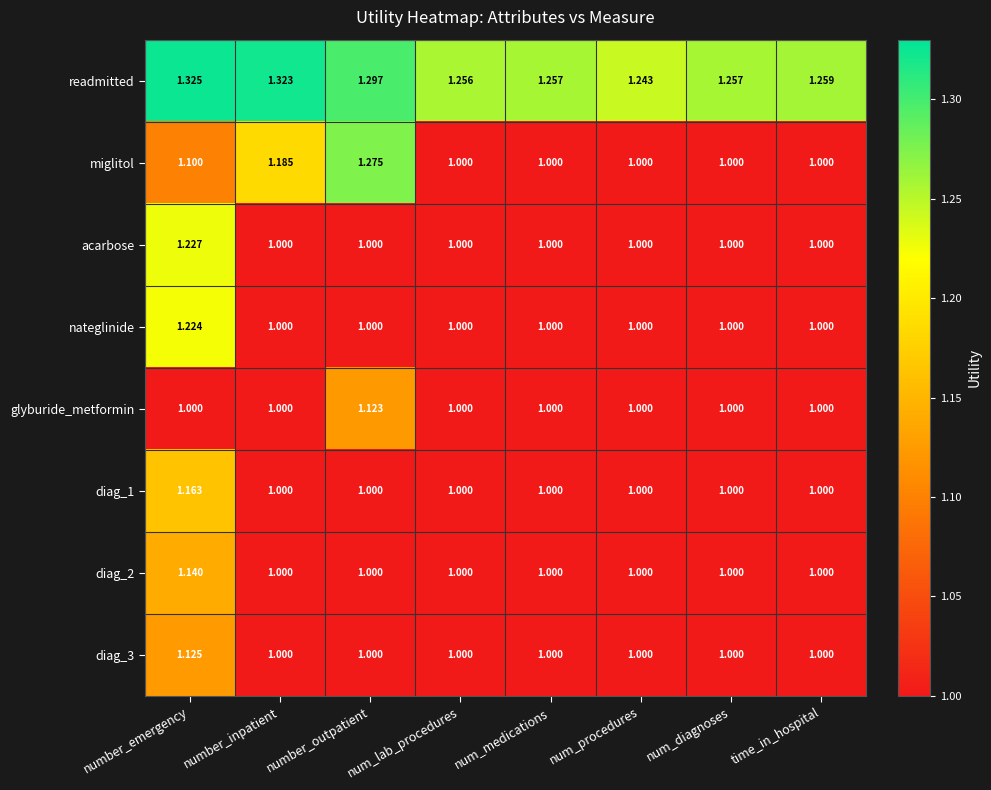

Which label corresponds to the largest value in the chart?

number_emergency